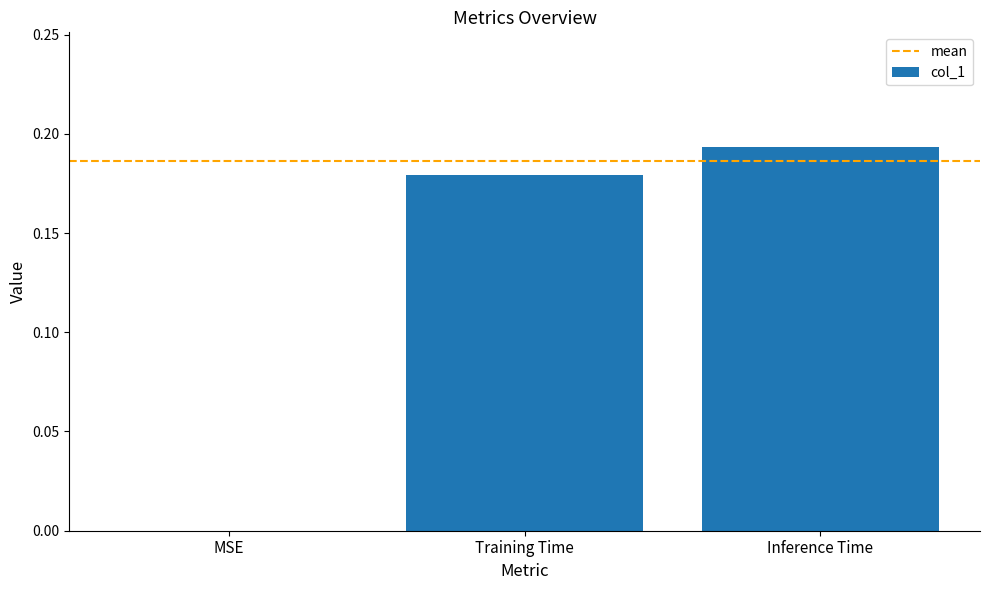

The chart shows a value of 0.3 at Inference Time. True or false?

False